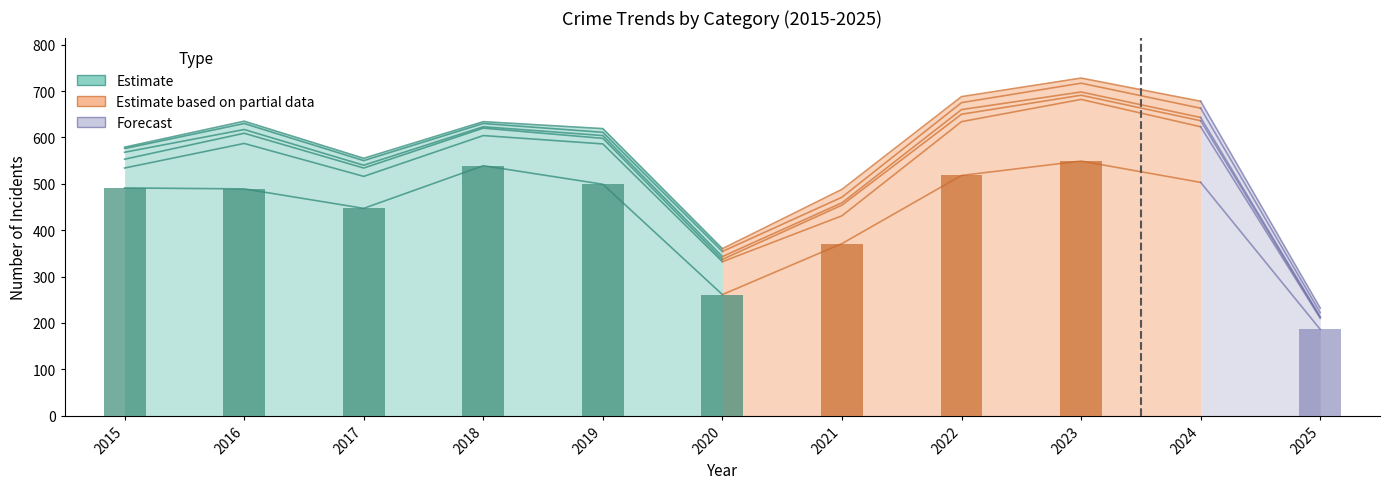

How many data points does each series have?

11